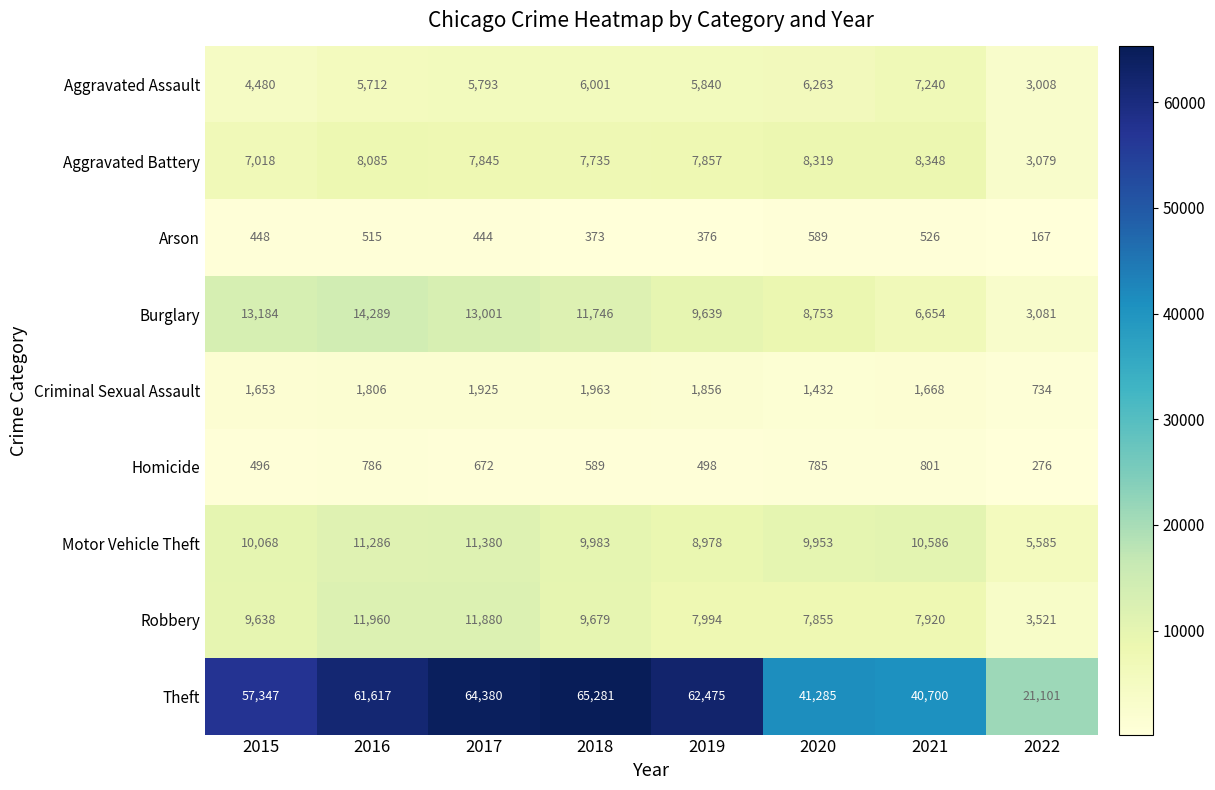

What is the sum of all Robbery values?

70447